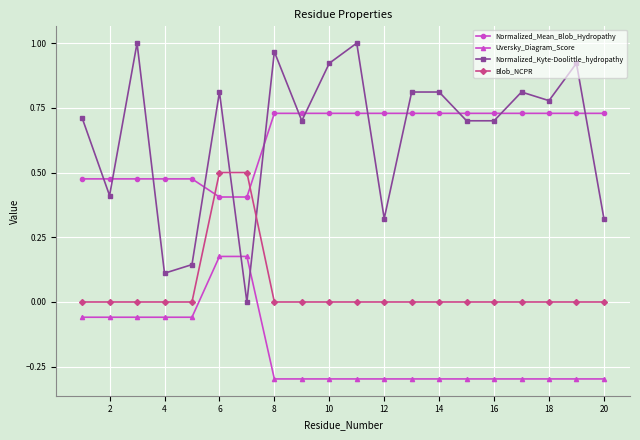

What is the average value of the Normalized_Mean_Blob_Hydropathy series?

0.6